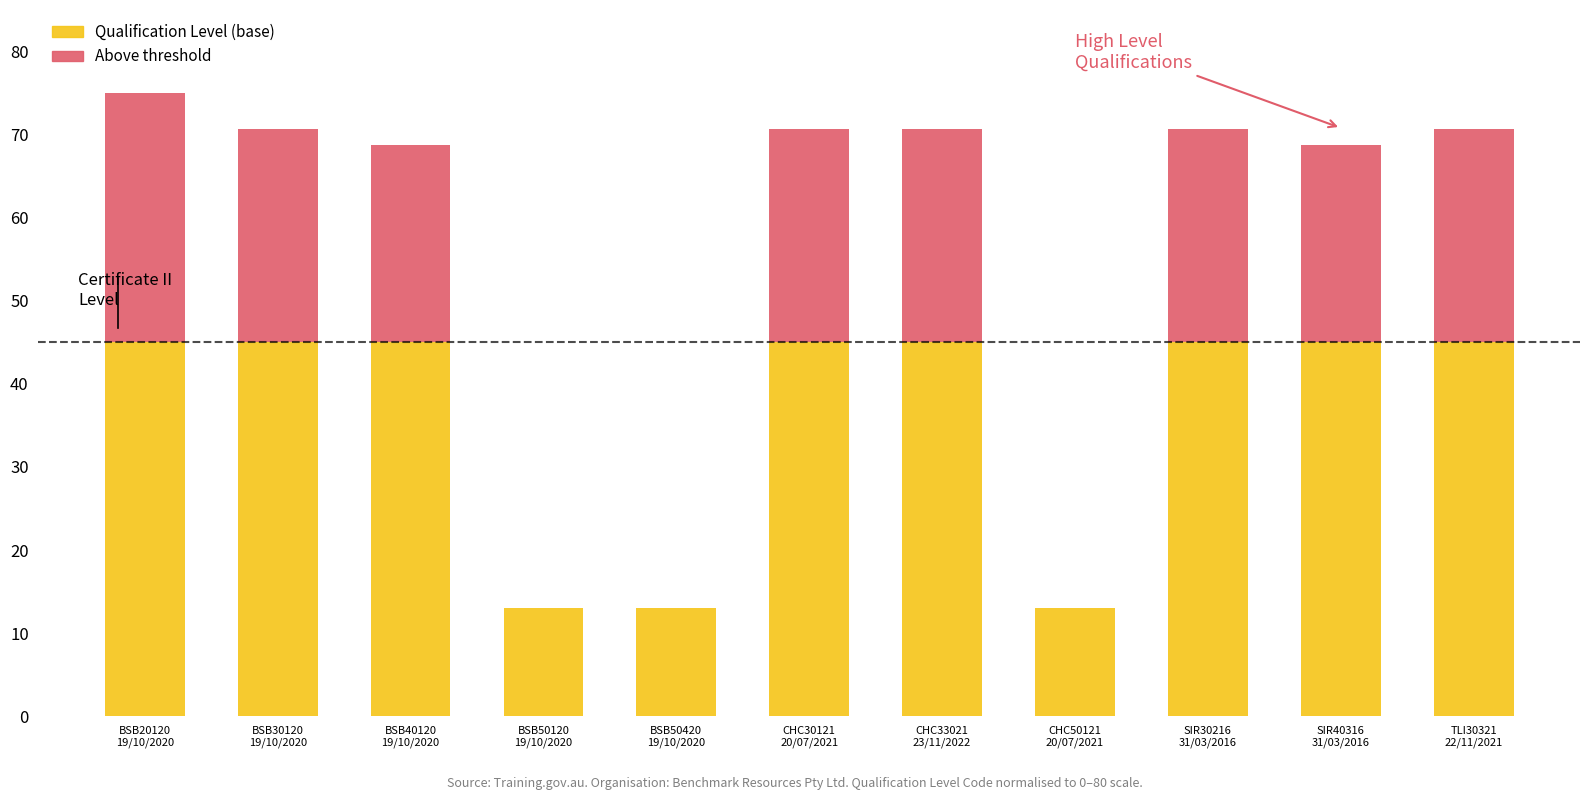

What is the average value of the Qualification Level (base) series?

36.3